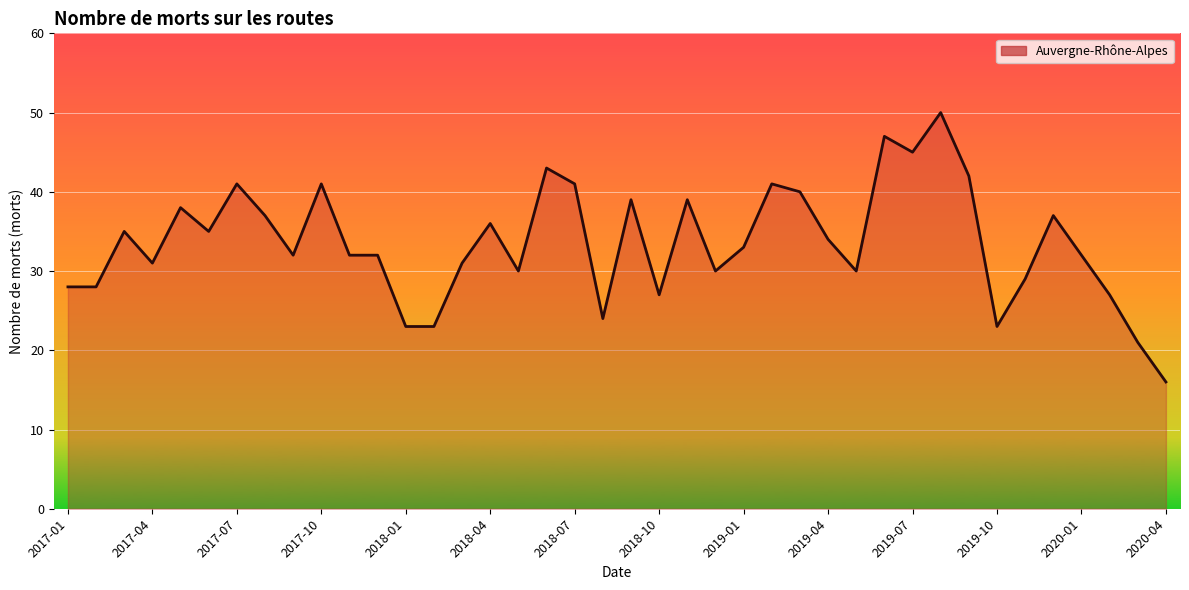

How many lines are shown in the chart?

1